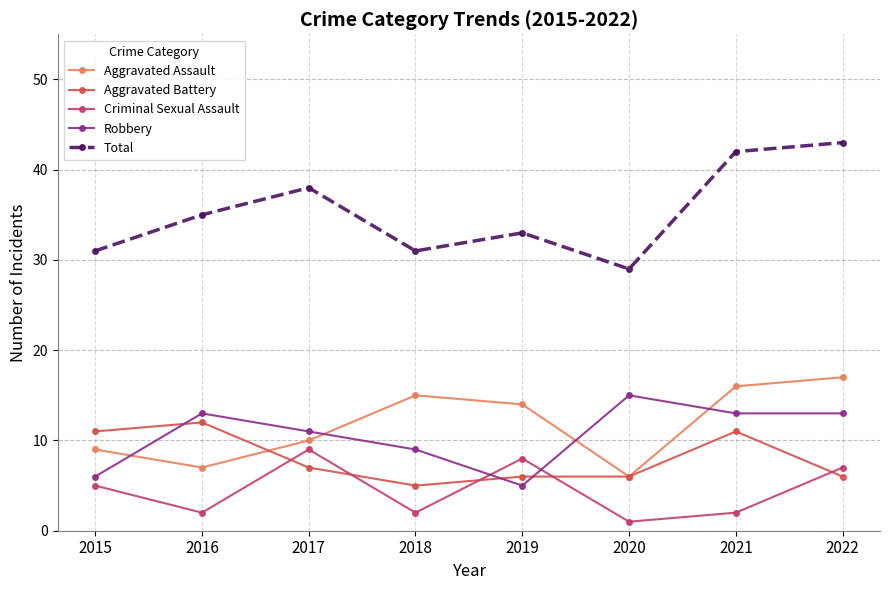

At how many categories does at least one series exceed 7?

8